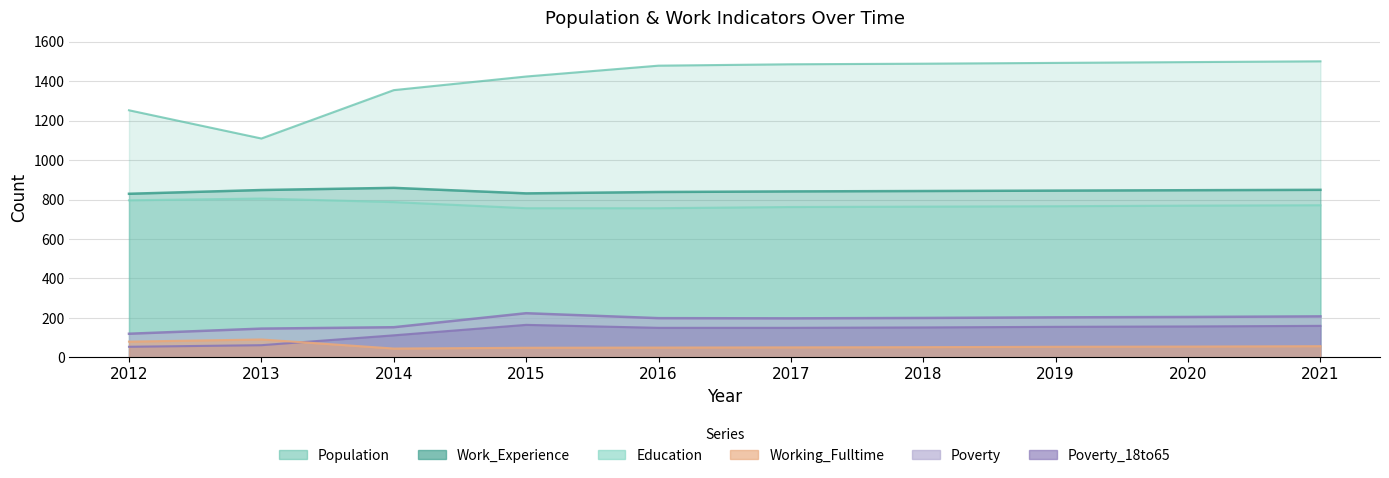

What is the maximum value for Working_Fulltime?

91